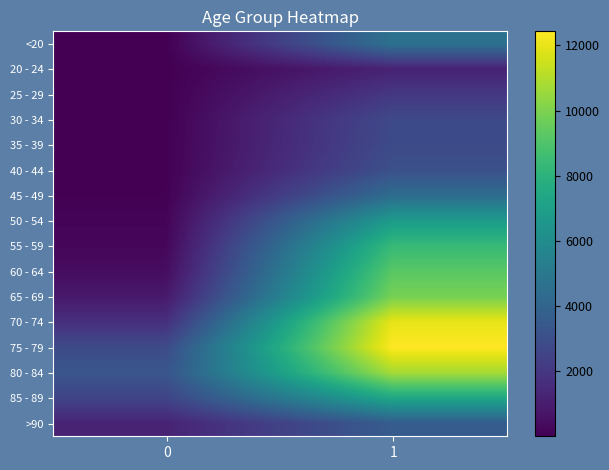

At which category is the sum across all series the highest?

1